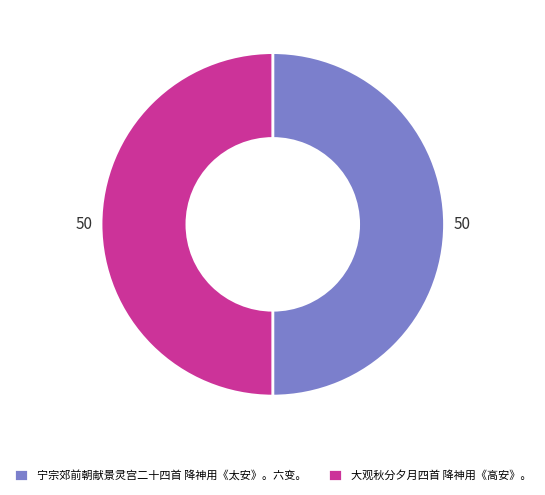

Is it true that 大观秋分夕月四首 降神用《高安》。 is 50% of the pie?

True